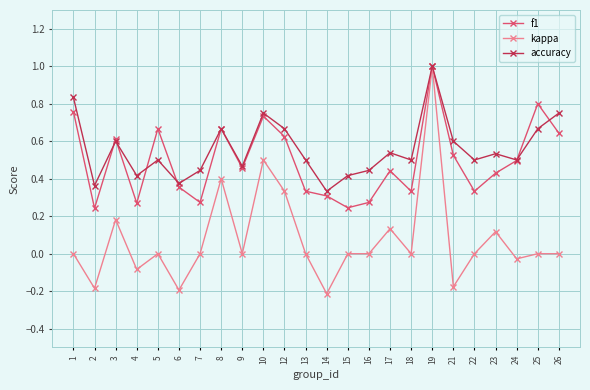

Which series has the widest spread of values?

kappa